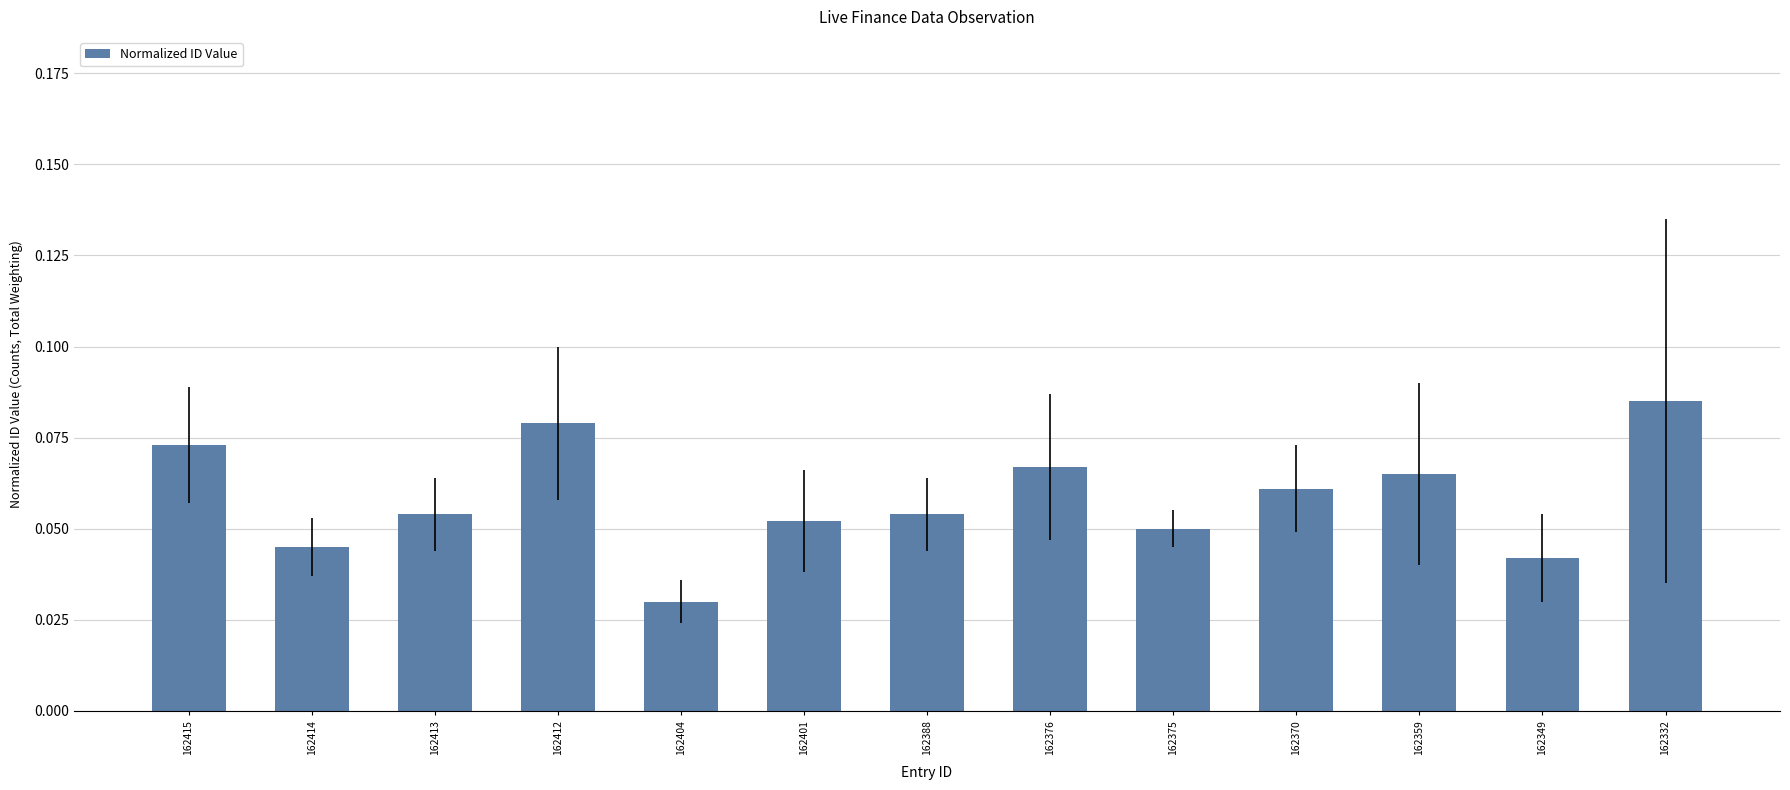

Are the bars horizontal?

No